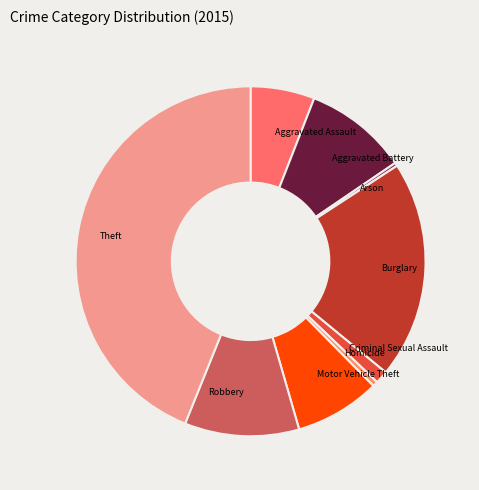

Which category has the biggest portion of the pie?

Theft